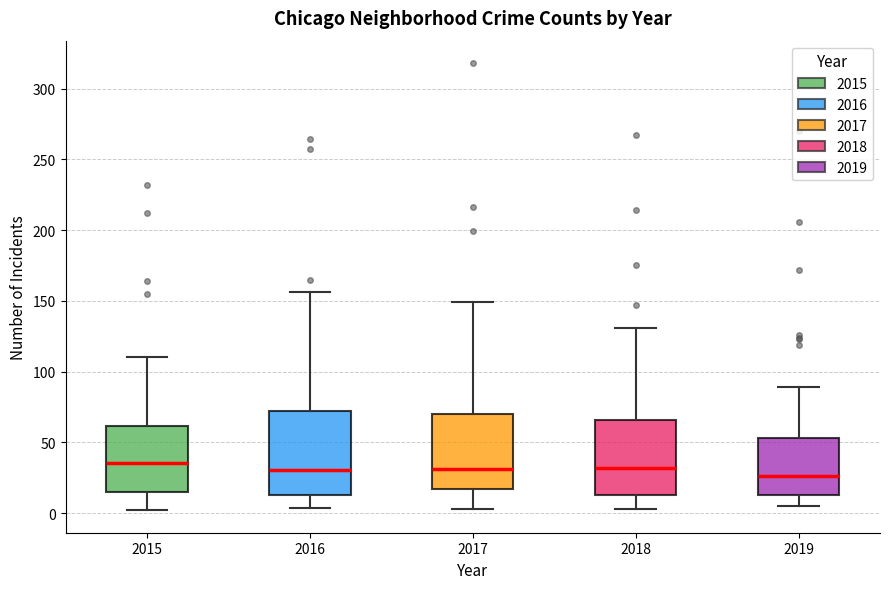

Reading left to right, transcribe this box plot: for each box, give where its median line is, the range the box spans, and where its two whiskers end, as read against the y-axis. The values are not printed on the chart, so give them approximately, as read against the axis.

2015: median 35, box 15 to 60, whiskers 0 to 110
2016: median 30, box 15 to 70, whiskers 5 to 155
2017: median 30, box 15 to 70, whiskers 5 to 150
2018: median 30, box 15 to 65, whiskers 5 to 130
2019: median 25, box 15 to 55, whiskers 5 to 90